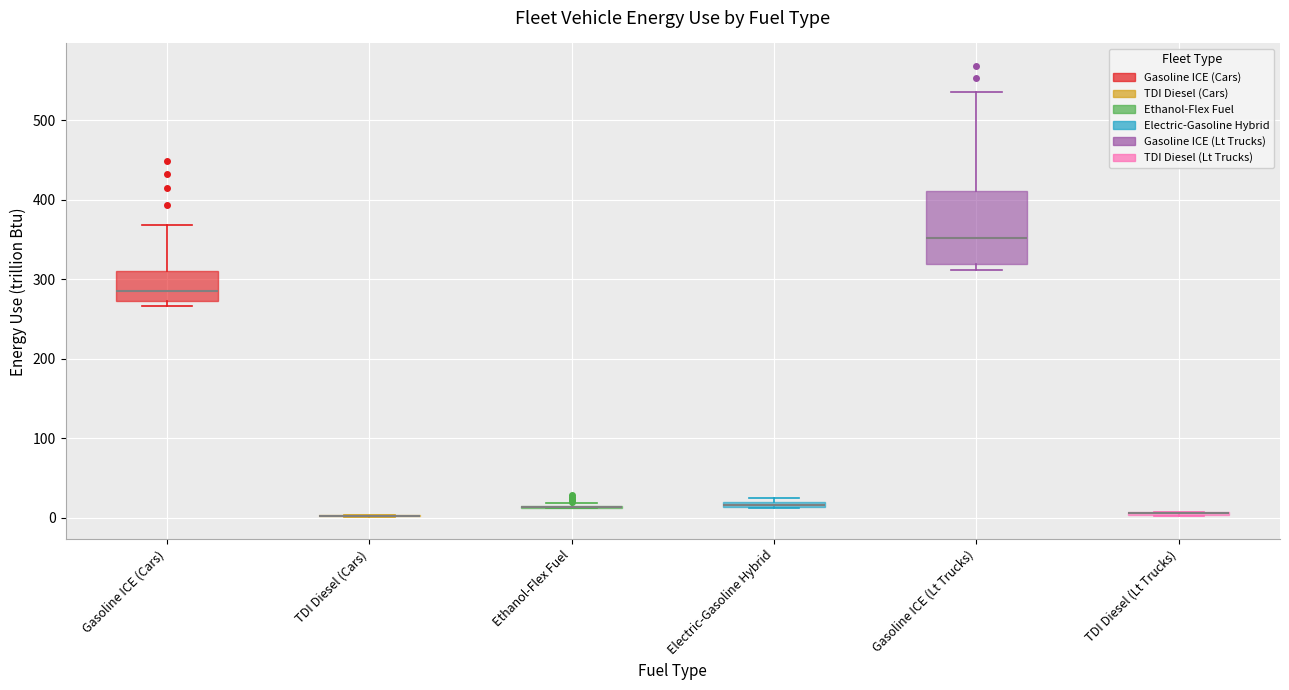

Comparing the boxes themselves (not the whiskers), which one is the tallest?

Gasoline ICE (Lt Trucks)